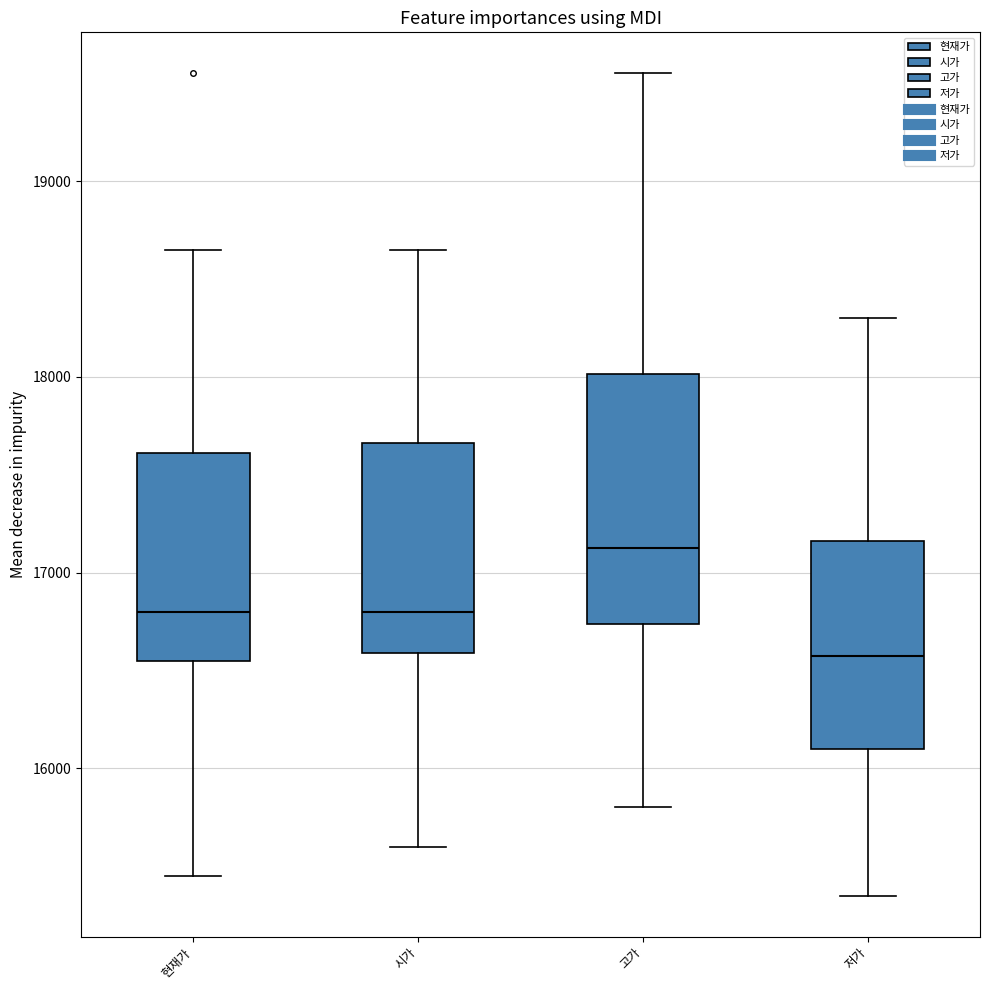

Reading left to right, read every box against the y-axis: the position of its median line, the range the box covers, and the ends of its whiskers. The values are not printed on the chart, so give them approximately, as read against the axis.

현재가: median 16800, box 16600 to 17600, whiskers 15500 to 18700
시가: median 16800, box 16600 to 17700, whiskers 15600 to 18700
고가: median 17100, box 16700 to 18000, whiskers 15800 to 19600
저가: median 16600, box 16100 to 17200, whiskers 15400 to 18300